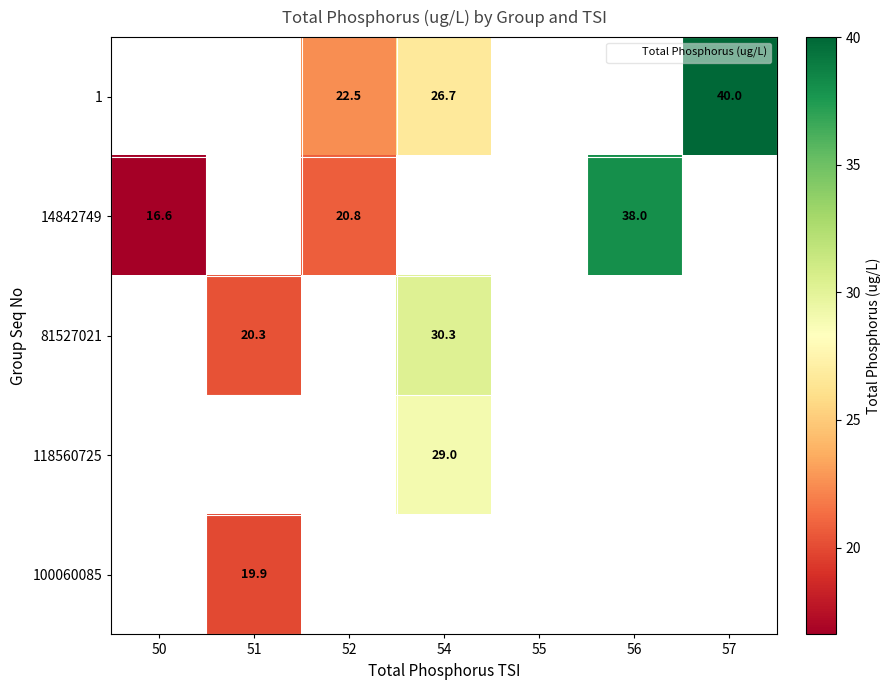

What is the maximum value for 14842749?

38.0